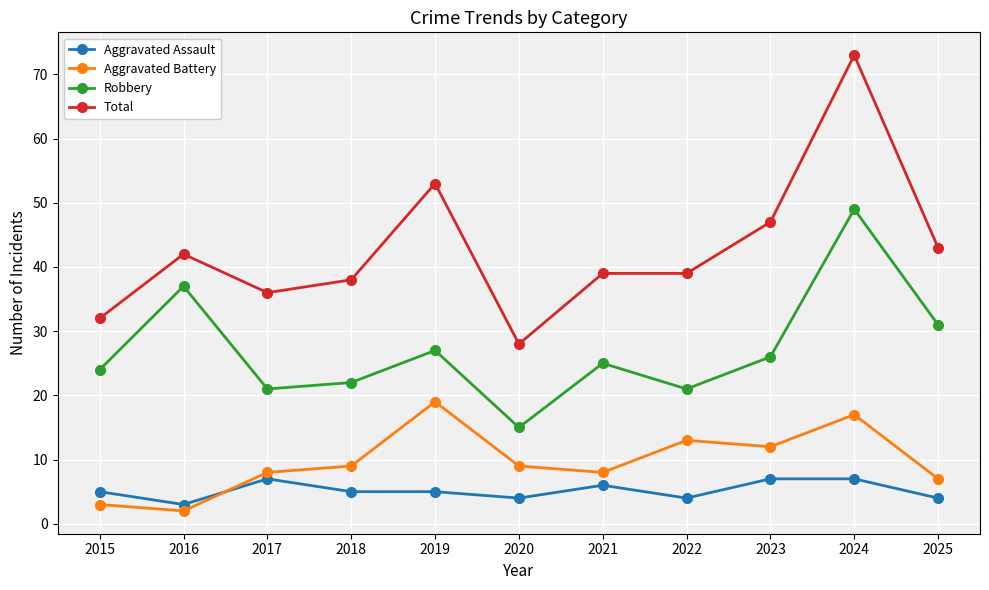

List the series in order of their peak value, highest first.

Total, Robbery, Aggravated Battery, Aggravated Assault